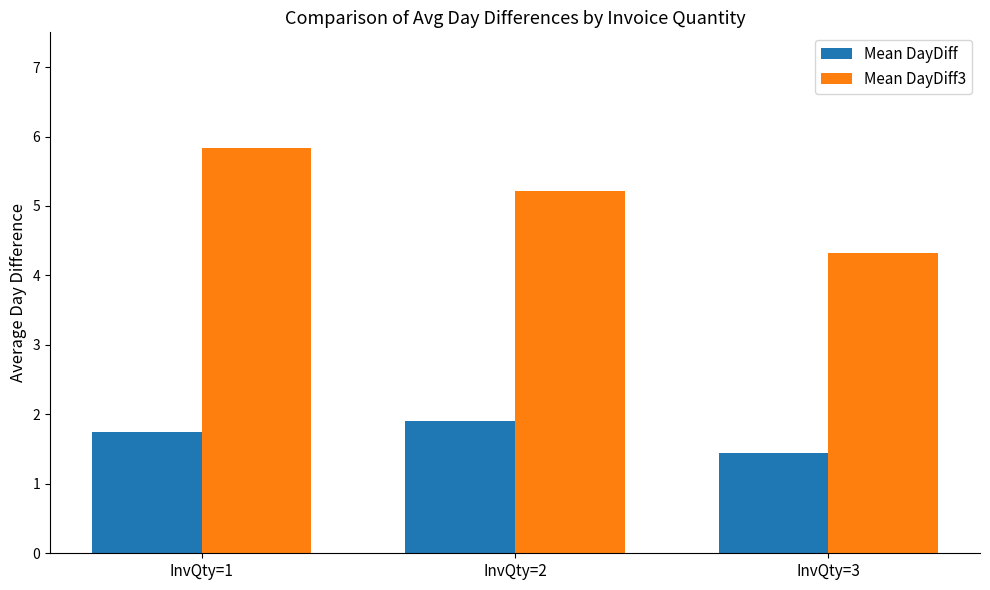

Rank the series by their average value, from lowest to highest.

Mean DayDiff, Mean DayDiff3